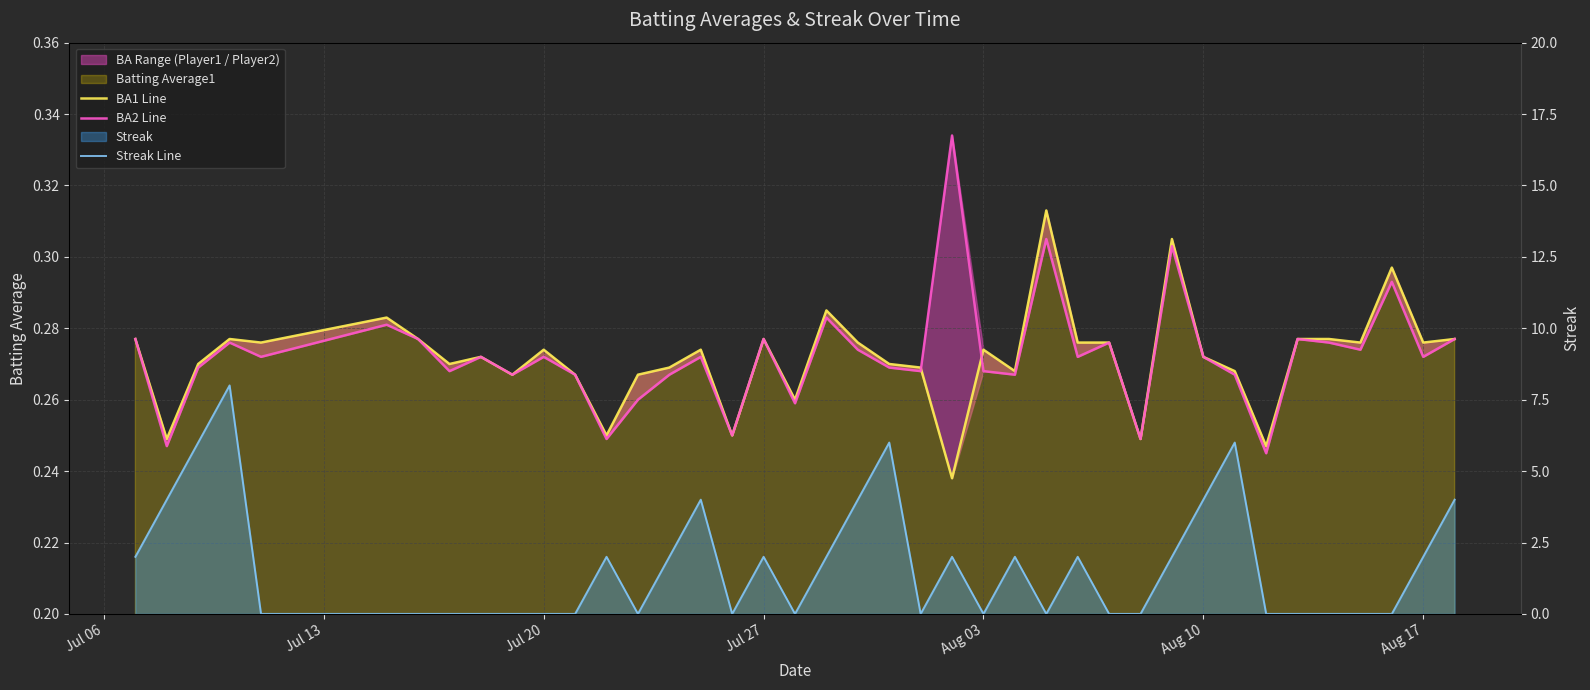

Which series has the largest range (max minus min)?

Streak Line